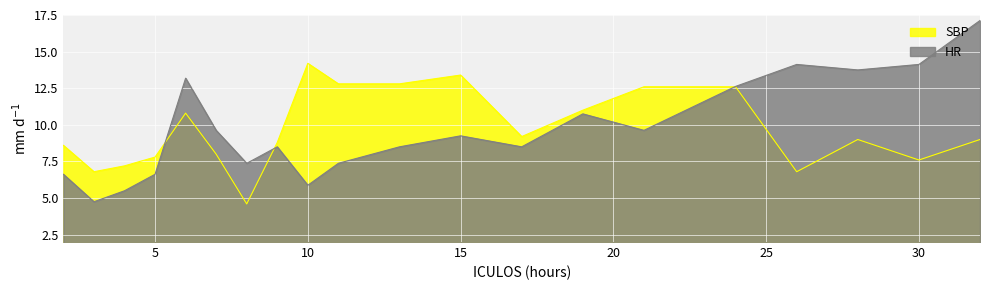

Is the value of SBP at 32 greater than the value of HR at 32?

No